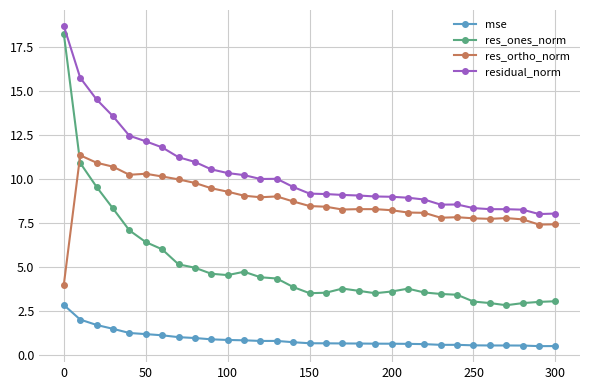

Which series has the widest spread of values?

res_ones_norm